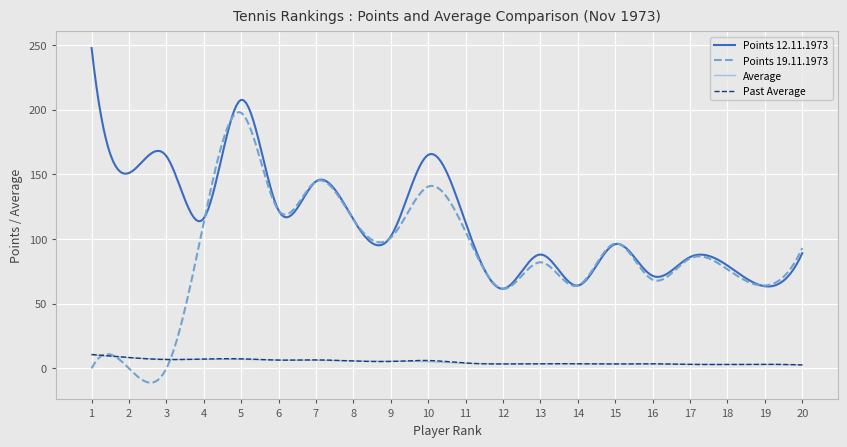

What is the minimum value shown in the chart?

-11.0